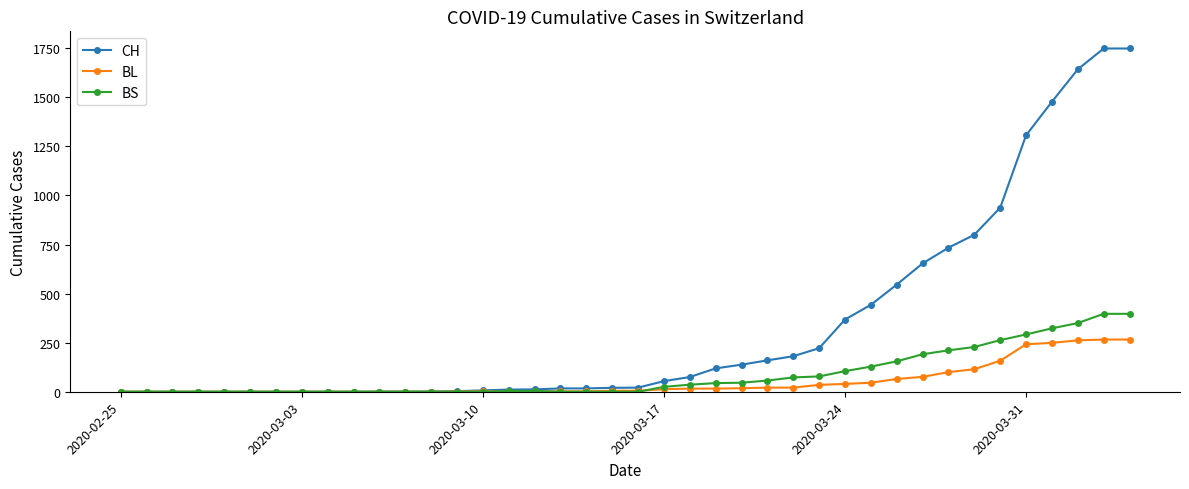

List the series in order of their peak value, highest first.

CH, BS, BL